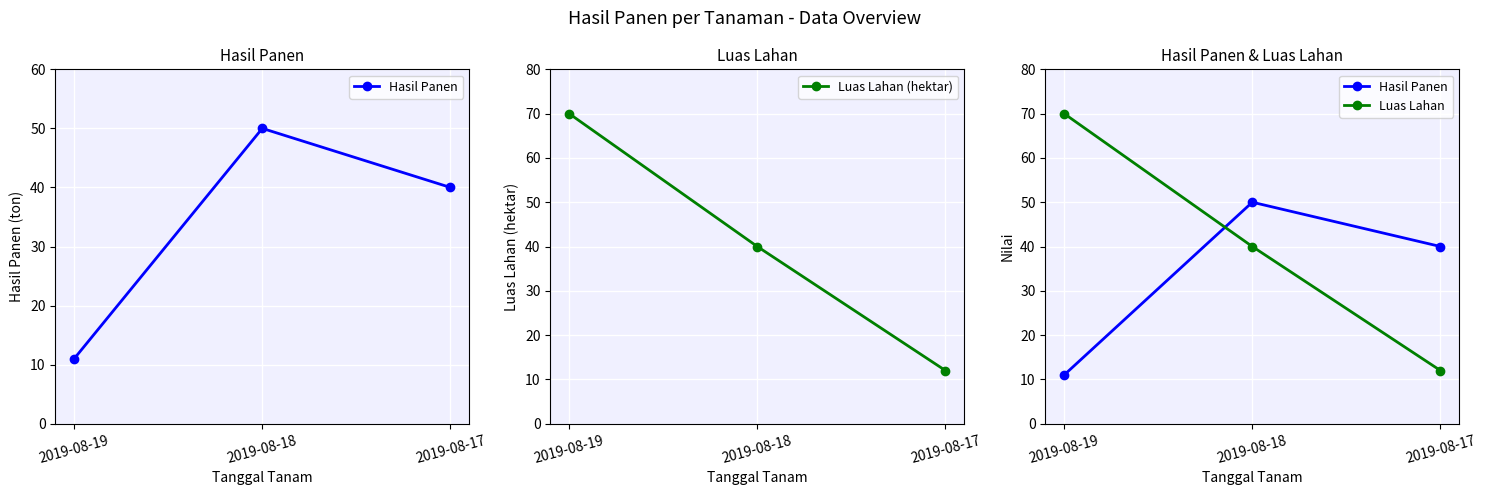

Reading left to right, what are all the values shown in this chart?

Hasil Panen: 11	50	40
Luas Lahan (hektar): 70	40	12
Luas Lahan: 70	40	12